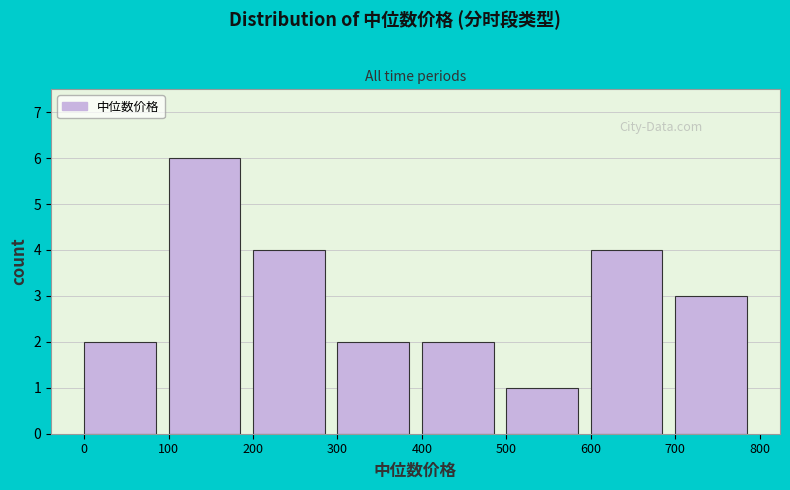

Reading left to right, transcribe this chart: for each bar, give the range it covers on the x-axis and its height. The values are not printed on the chart, so give them approximately, as read against the axis.

0 to 100: 2
100 to 200: 6
200 to 300: 4
300 to 400: 2
400 to 500: 2
500 to 600: 1
600 to 700: 4
700 to 800: 3